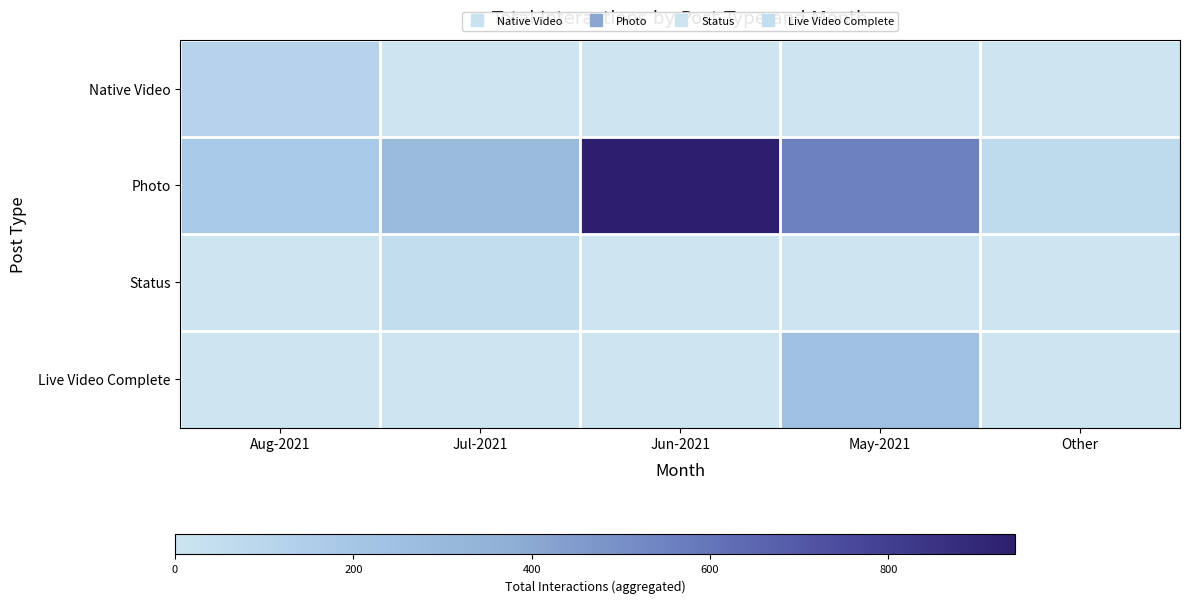

Between Jun-2021 and Other, which series saw the biggest shift?

Photo